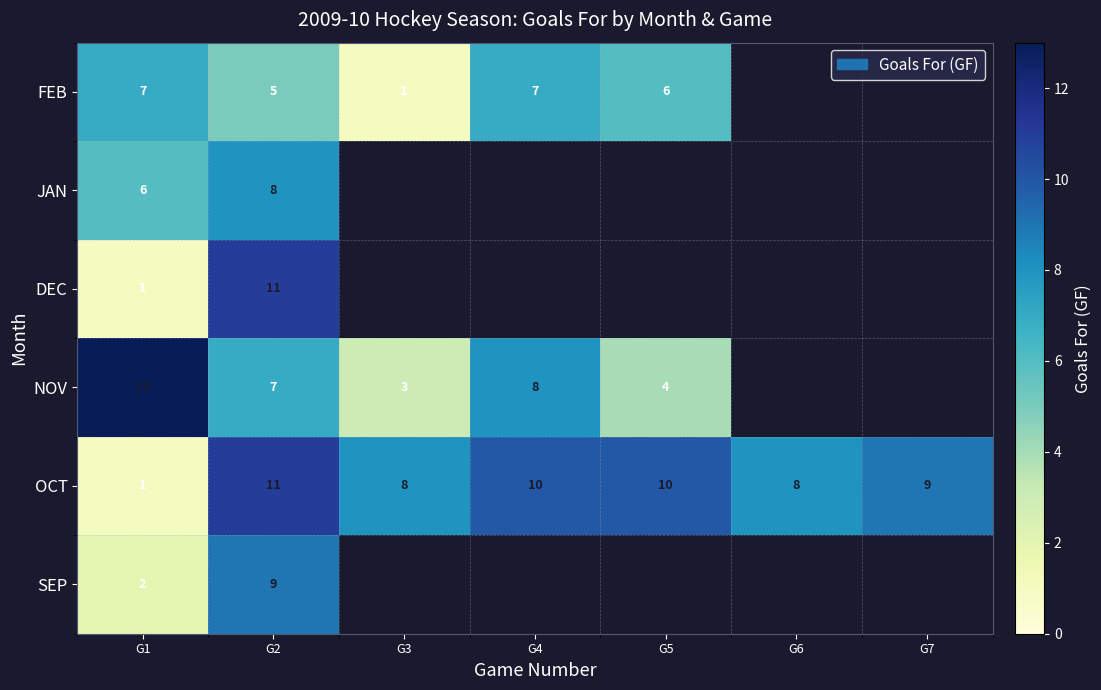

At which category is the sum across all series the highest?

G2